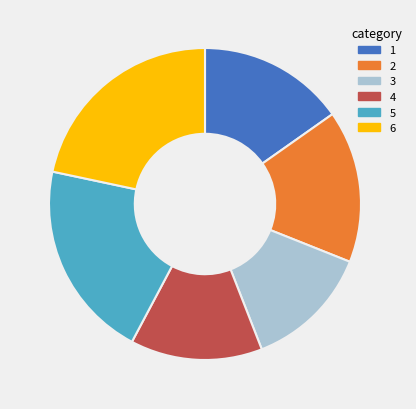

How many slices are in this pie chart?

6